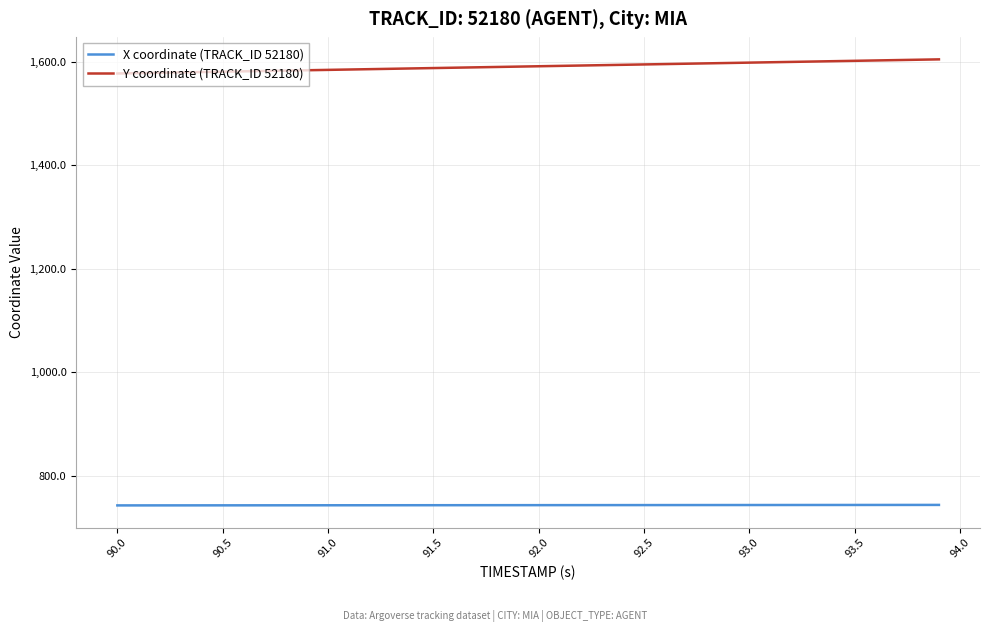

Does the chart have visible grid lines?

Yes